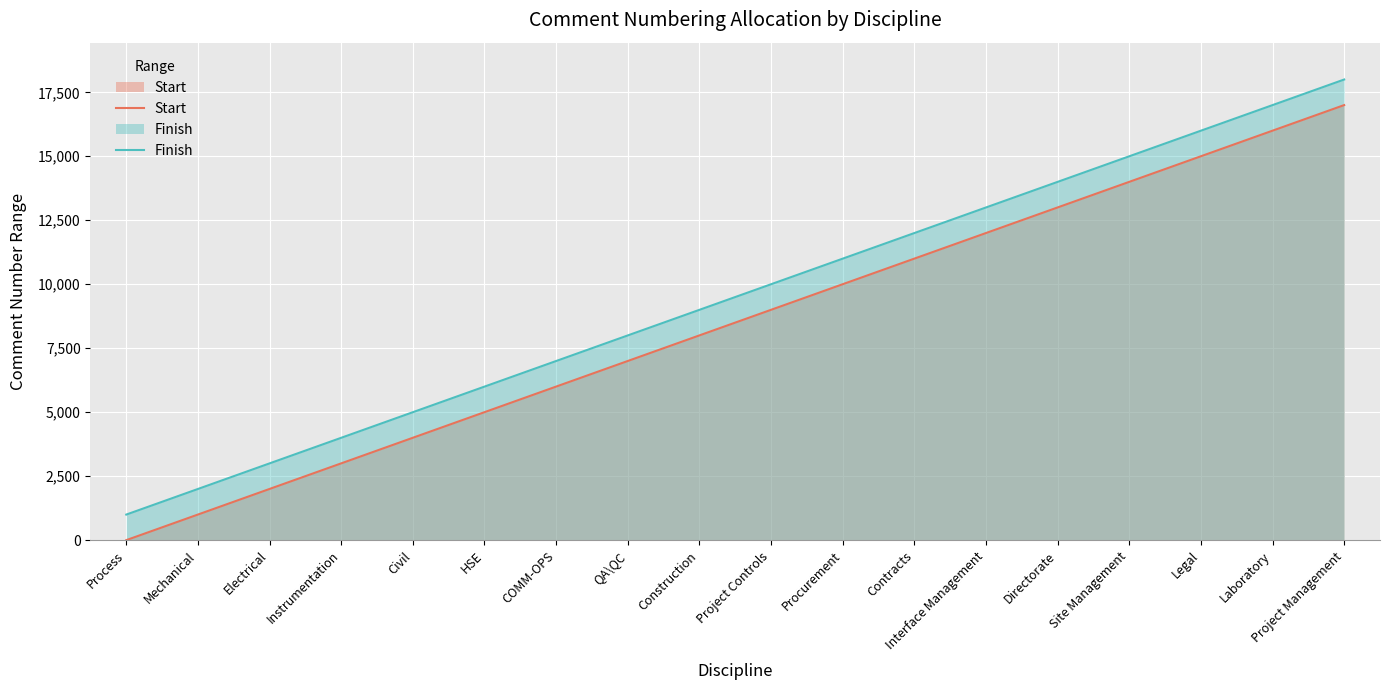

Is the value of Start at Electrical greater than the value of Finish at Legal?

No